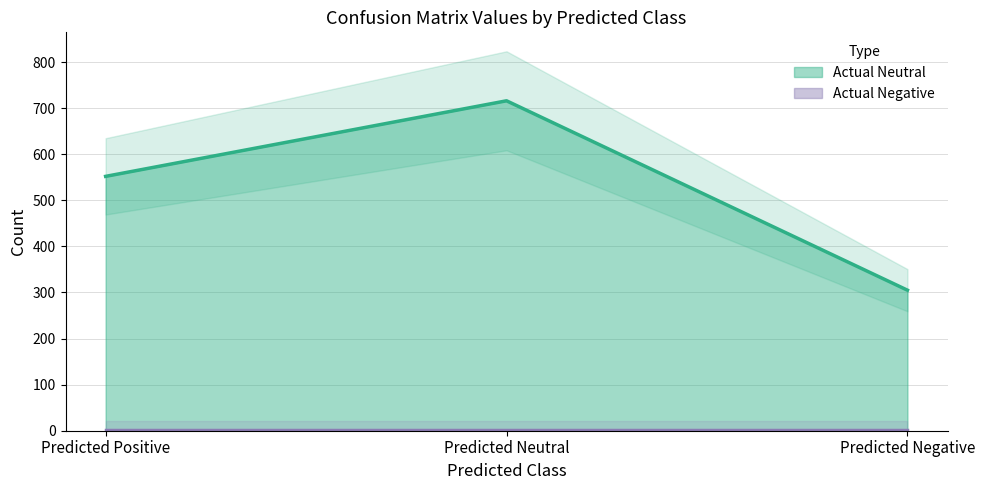

What is the maximum value shown in the chart?

716